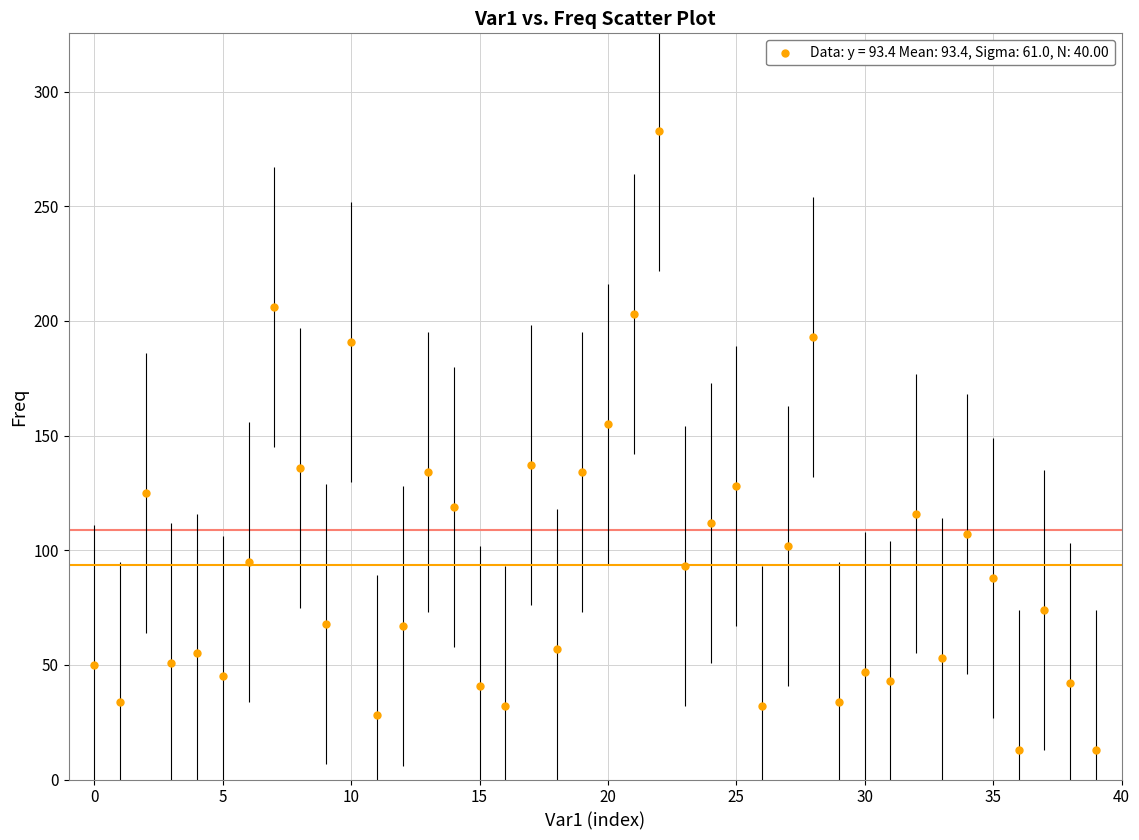

What Y value in the scatter plot is closest to 148?

155